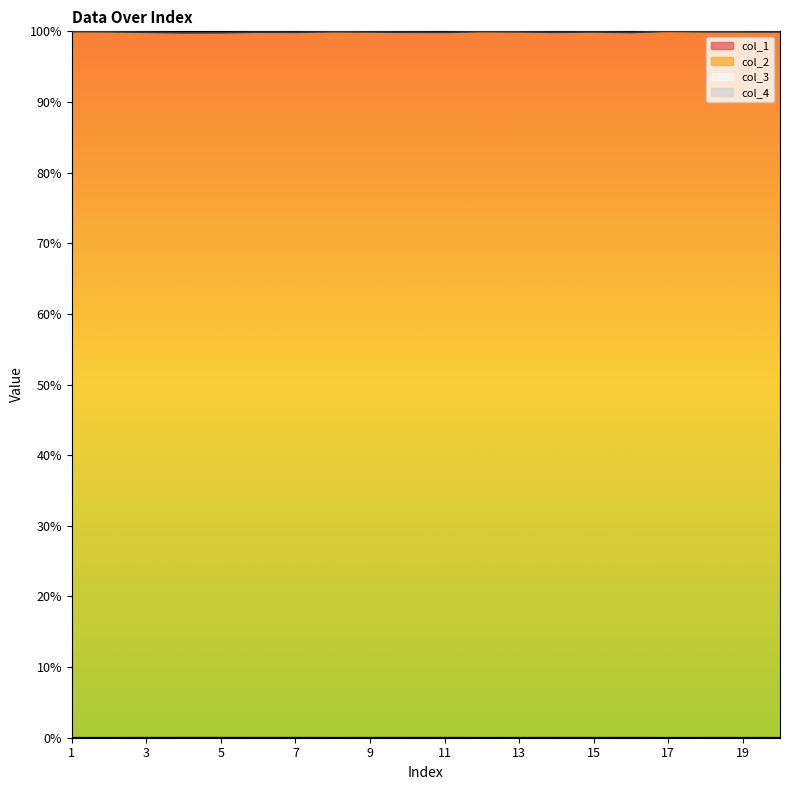

At which category is the sum across all series the highest?

17